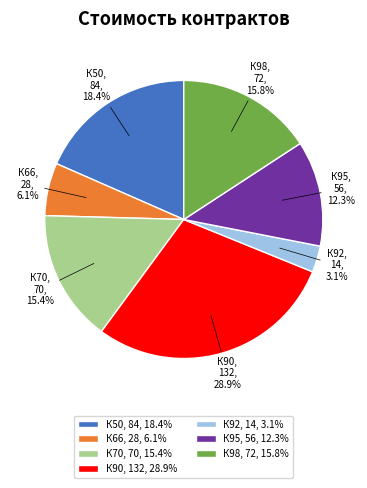

What portion of the pie excludes К98?

84.2%